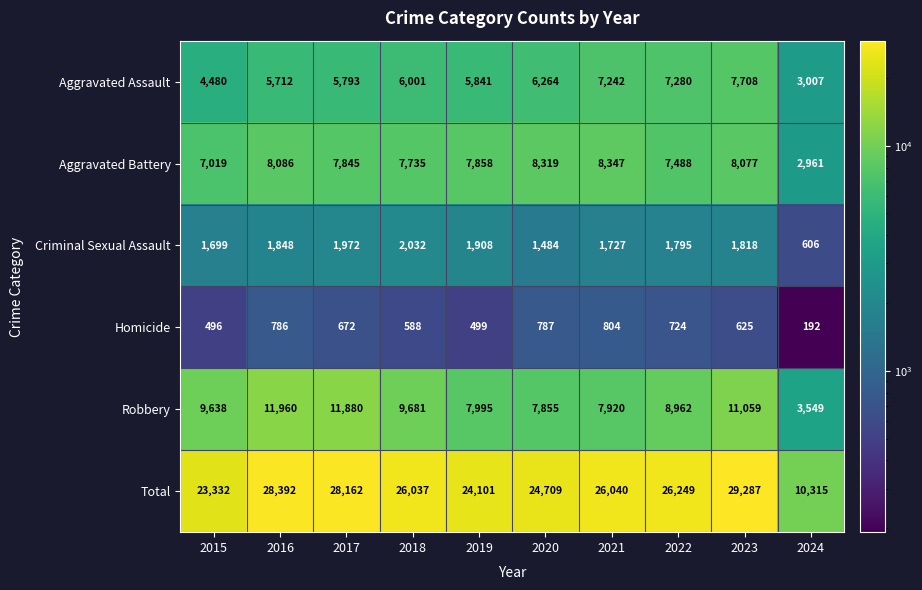

Between 2017 and 2024, which series saw the biggest shift?

Total